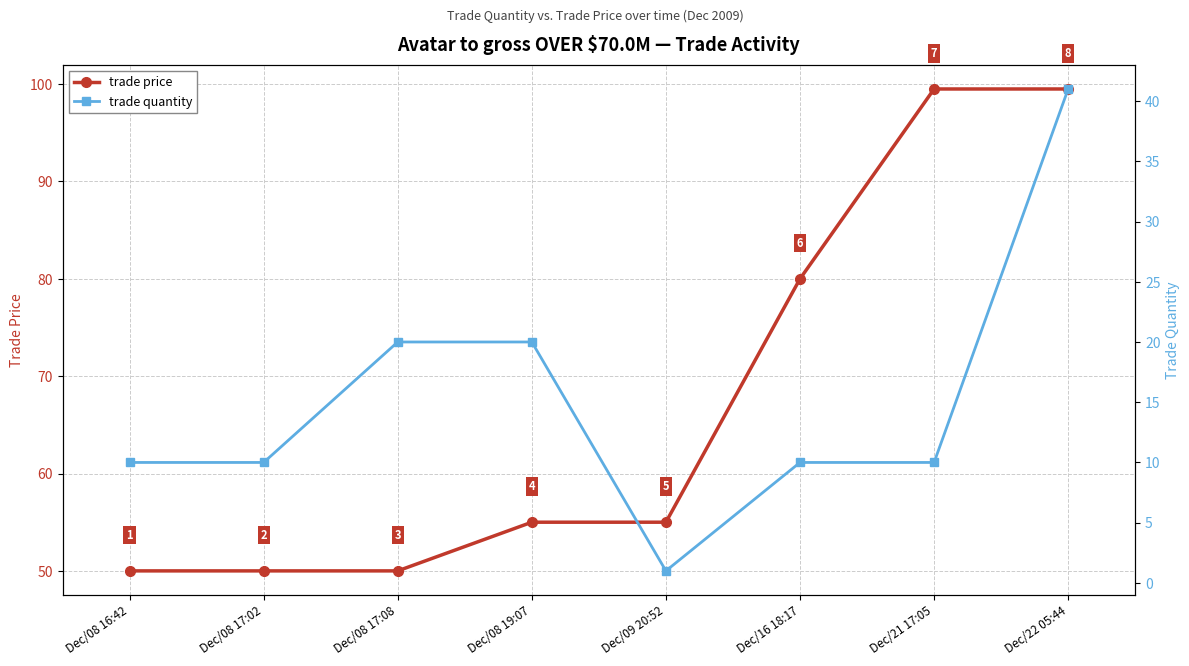

Reading right to left, list all the values displayed in this chart.

trade price: Dec/22 05:44=99.5	Dec/21 17:05=99.5	Dec/16 18:17=80.0	Dec/09 20:52=55.0	Dec/08 19:07=55.0	Dec/08 17:08=50.0	Dec/08 17:02=50.0	Dec/08 16:42=50.0
trade quantity: Dec/22 05:44=41.0	Dec/21 17:05=10.0	Dec/16 18:17=10.0	Dec/09 20:52=1.0	Dec/08 19:07=20.0	Dec/08 17:08=20.0	Dec/08 17:02=10.0	Dec/08 16:42=10.0